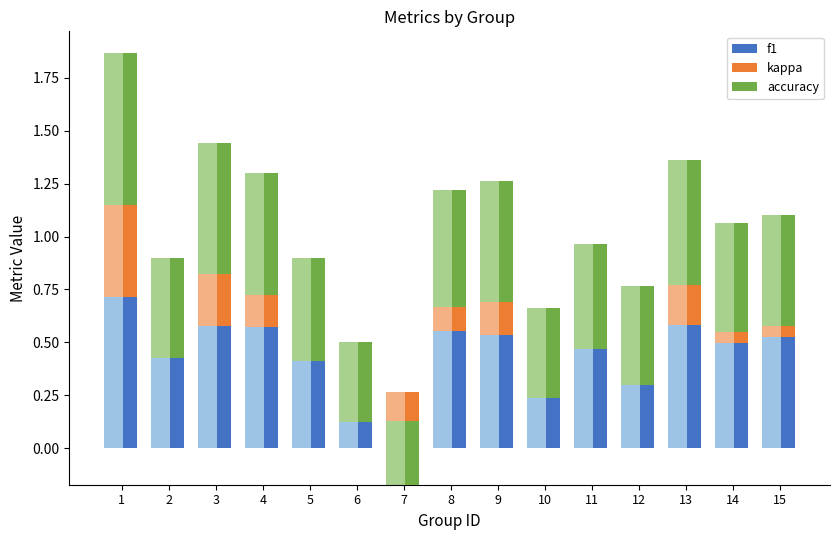

Reading right to left, extract all data points from this chart.

f1: 15=0.5	14=0.5	13=0.6	12=0.4	11=0.5	10=0.4	9=0.5	8=0.6	7=0.3	6=0.4	5=0.5	4=0.6	3=0.6	2=0.5	1=0.7
kappa: 15=0.0	14=0.1	13=0.2	12=-0.1	11=0.0	10=-0.1	9=0.2	8=0.1	7=-0.4	6=-0.2	5=-0.0	4=0.1	3=0.2	2=-0.1	1=0.4
accuracy: 15=0.5	14=0.5	13=0.6	12=0.5	11=0.5	10=0.4	9=0.6	8=0.6	7=0.3	6=0.4	5=0.5	4=0.6	3=0.6	2=0.5	1=0.7